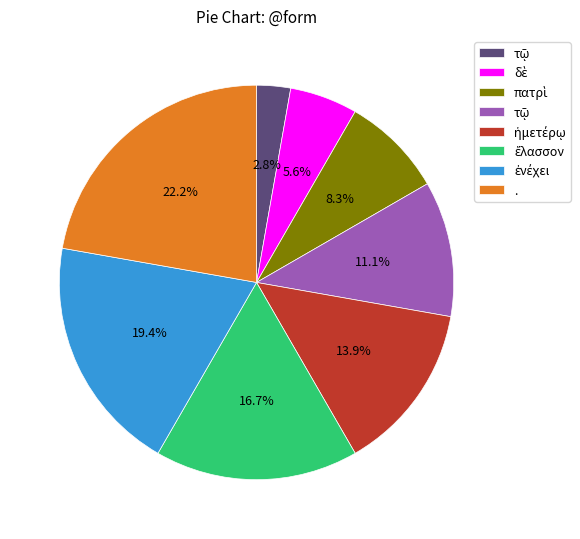

Is there any slice that represents more than half of the pie?

No